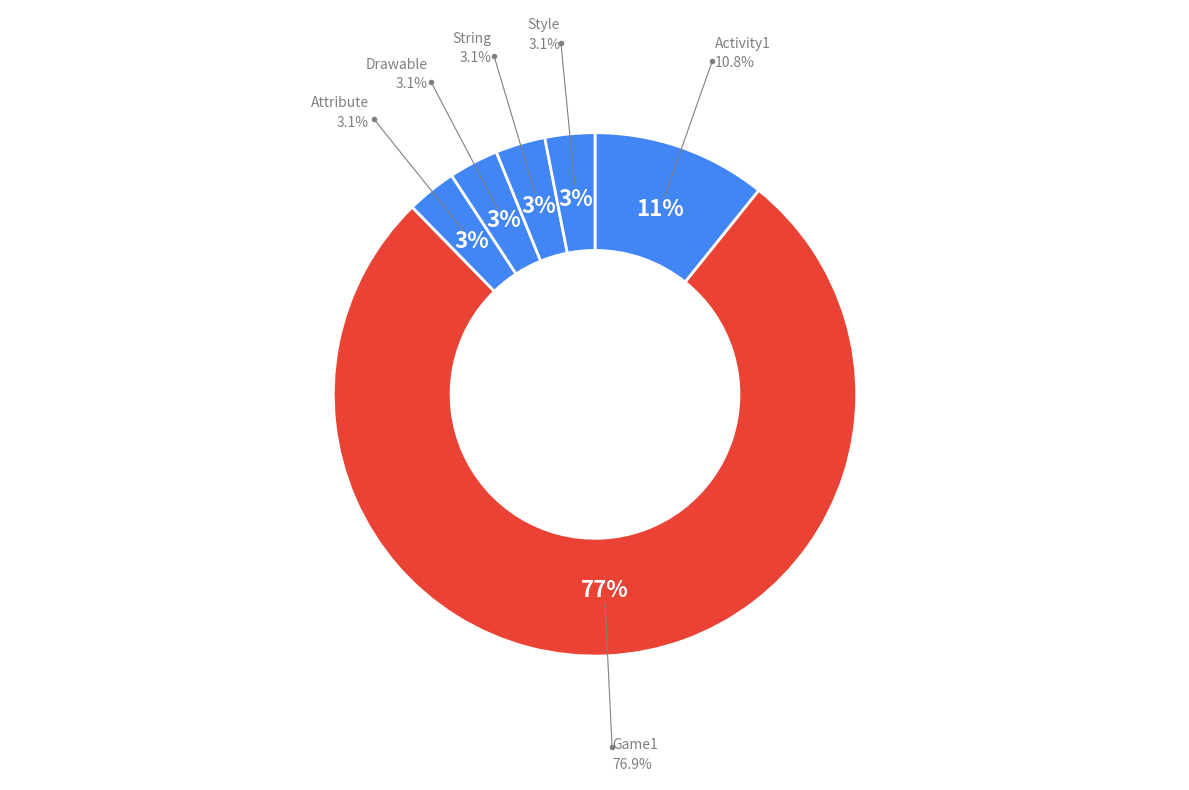

How many segments does this pie chart have?

6